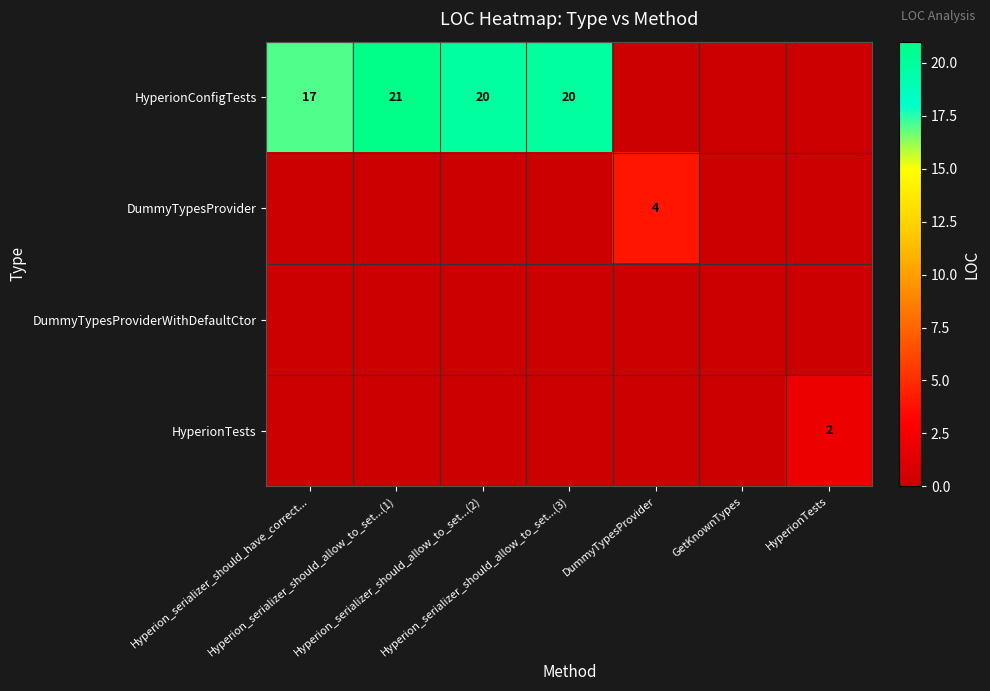

How many data points in HyperionTests are above 0?

1